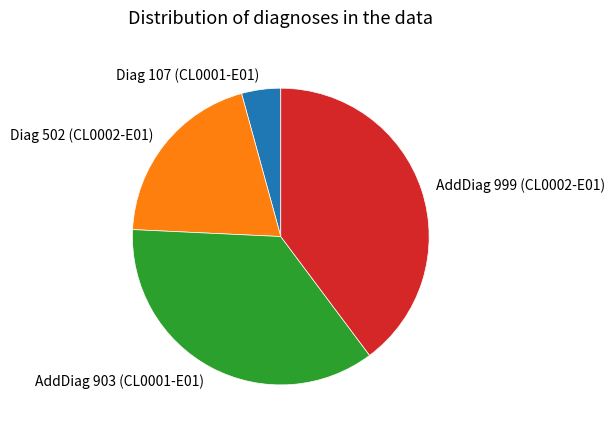

Rank the categories by value from highest to lowest.

AddDiag 999 (CL0002-E01), AddDiag 903 (CL0001-E01), Diag 502 (CL0002-E01), Diag 107 (CL0001-E01)